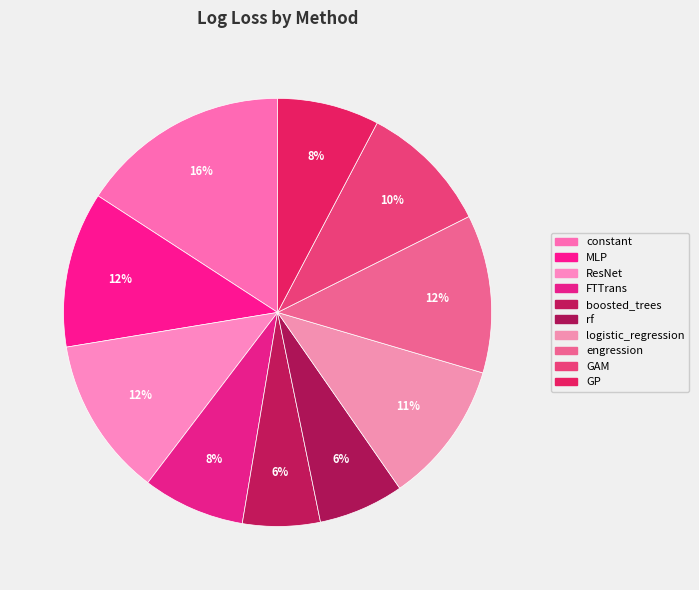

Which category has the biggest portion of the pie?

constant